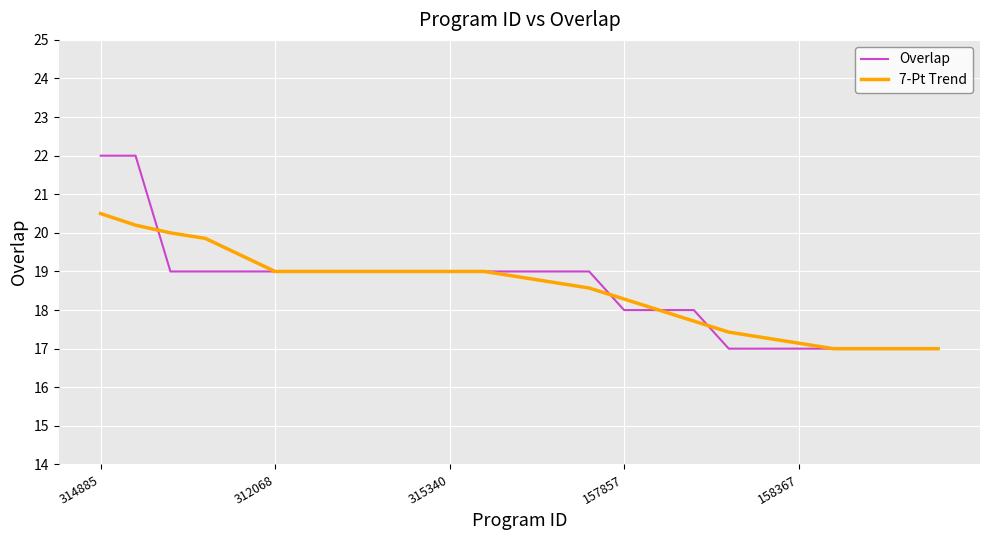

Rank the series by their maximum value, from lowest to highest.

7-Pt Trend, Overlap